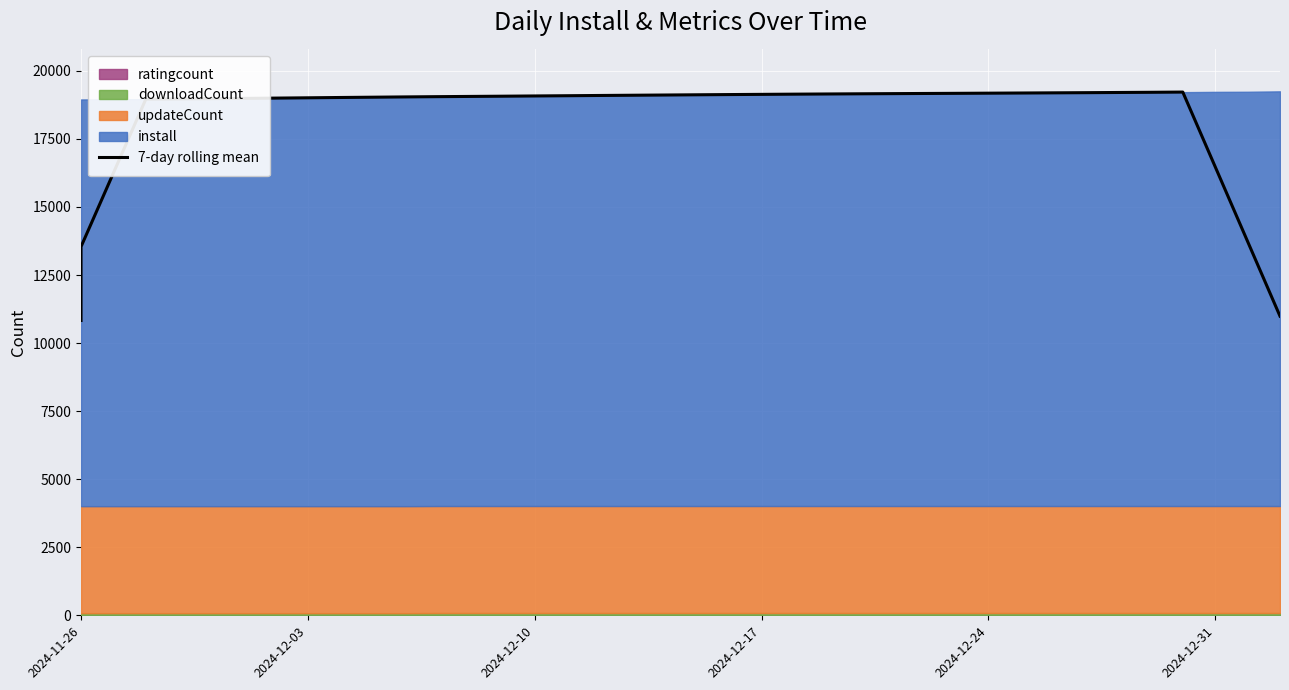

Reading left to right, transcribe all the data shown in this chart.

10830.6	13540.1	16251.0	18963.6	18970.9	18979.7	18989.6	19000.4	19011.4	19022.9	19033.3	19044.1	19053.4	19061.9	19070.1	19079.3	19087.7	19096.9	19105.3	19113.7	19122.0	19130.1	19137.7	19145.1	19151.7	19158.1	19164.3	19170.3	19175.6	19181.4	19187.4	19193.6	19199.7	19206.9	19213.9	19222.0	16478.9	13734.7	10989.9